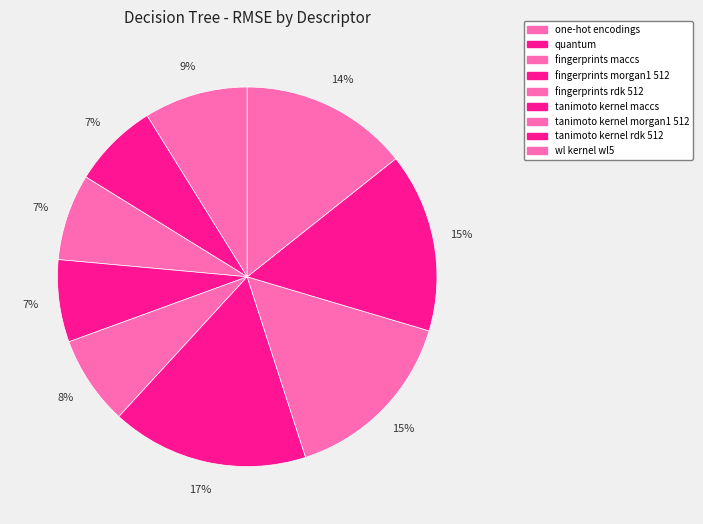

How many segments does this pie chart have?

9